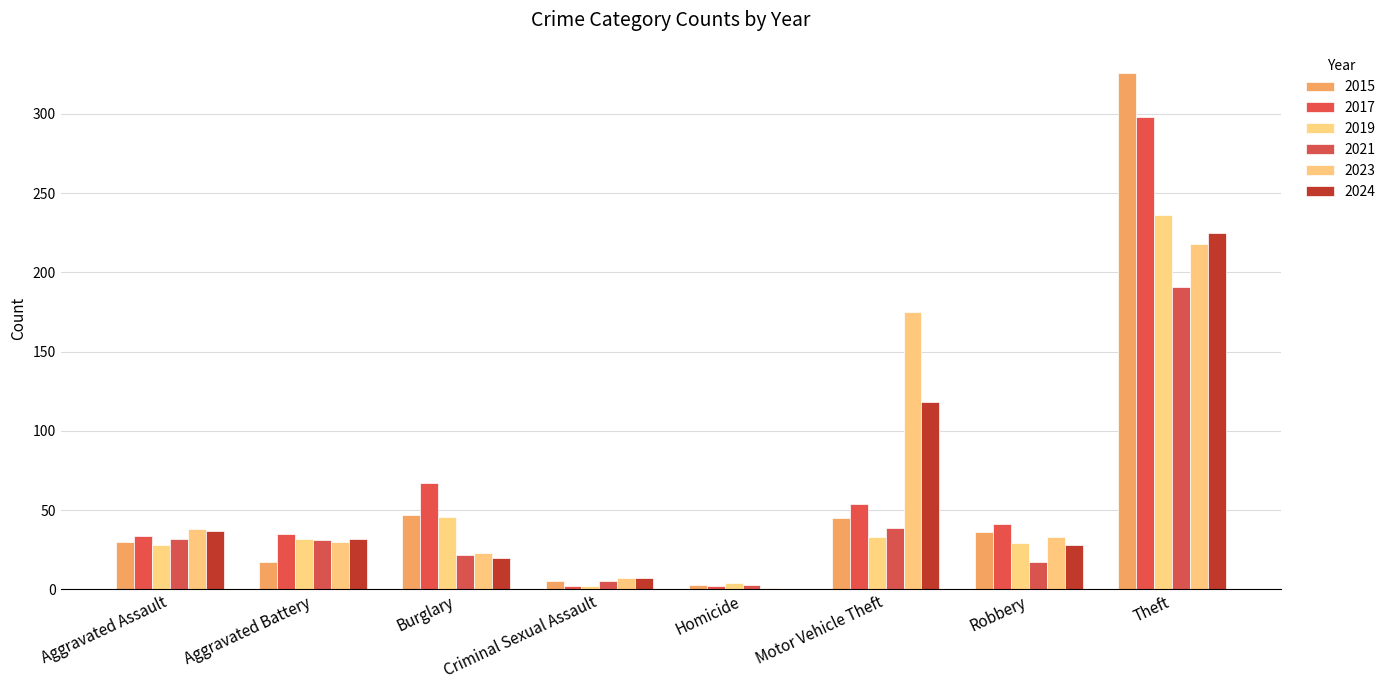

What is the spread (max minus min) of values at Theft?

135